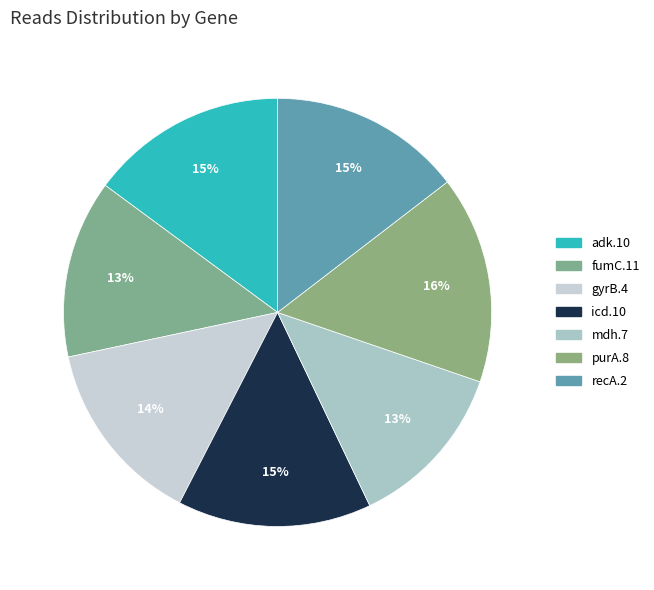

How many segments does this pie chart have?

7